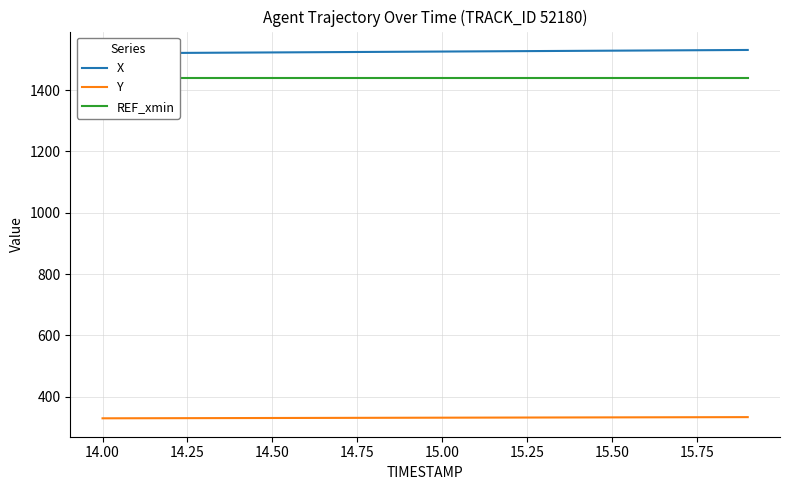

What is the highest value of the REF_xmin series?

1440.0